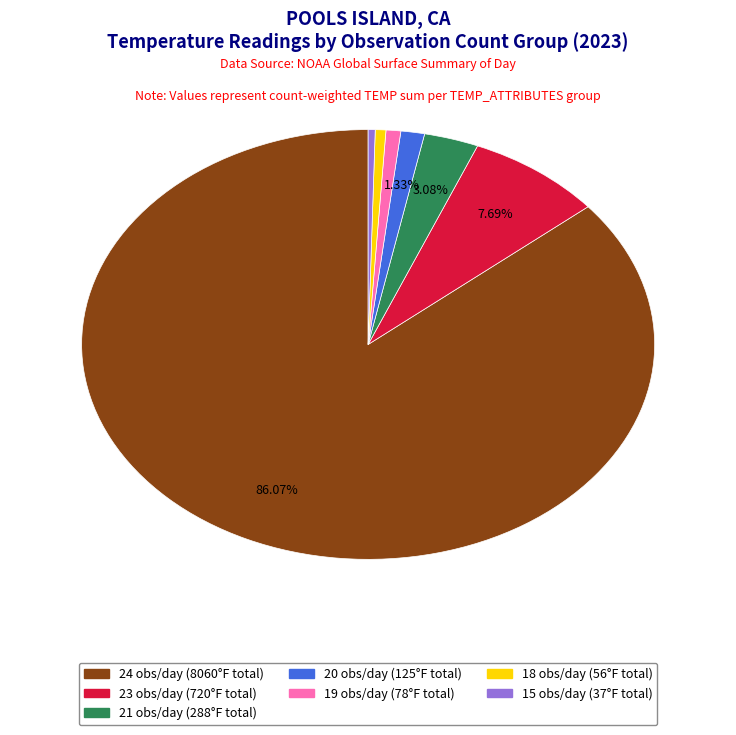

Combined, do 21 and 23 account for over 50%?

No